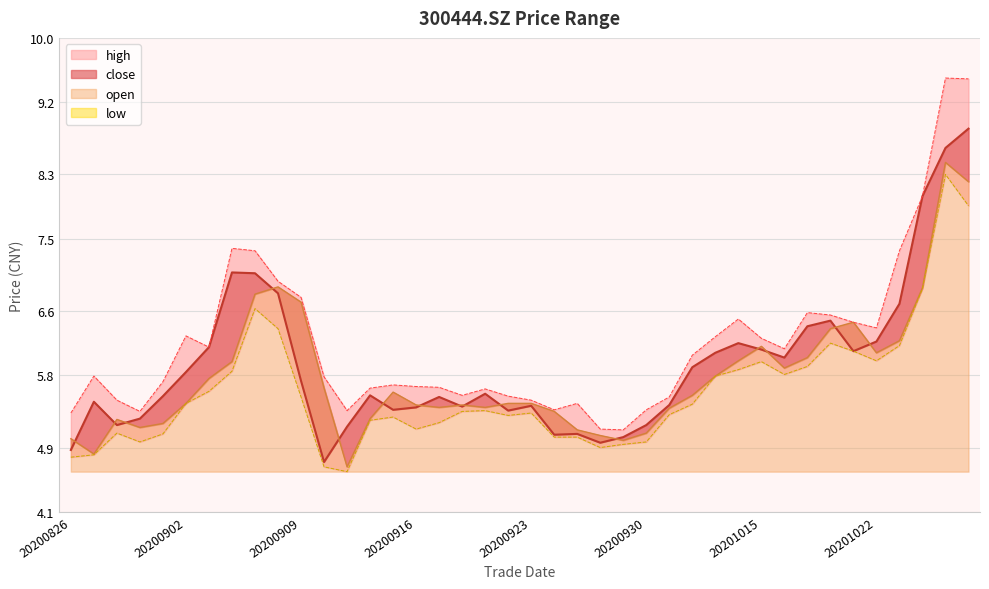

Reading left to right, extract all data points from this chart.

close: 20200826=4.9	20200827=5.5	20200828=5.2	20200831=5.3	20200901=5.5	20200902=5.8	20200903=6.2	20200904=7.1	20200907=7.1	20200908=6.8	20200909=5.7	20200910=4.7	20200911=5.2	20200914=5.5	20200915=5.4	20200916=5.4	20200917=5.5	20200918=5.4	20200921=5.6	20200922=5.4	20200923=5.4	20200924=5.1	20200925=5.1	20200928=5.0	20200929=5.0	20200930=5.2	20201009=5.4	20201012=5.9	20201013=6.1	20201014=6.2	20201015=6.1	20201016=6.0	20201019=6.4	20201020=6.5	20201021=6.1	20201022=6.2	20201023=6.7	20201026=8.0	20201027=8.6	20201028=8.9
open: 20200826=5.0	20200827=4.8	20200828=5.2	20200831=5.2	20200901=5.2	20200902=5.5	20200903=5.8	20200904=6.0	20200907=6.8	20200908=6.9	20200909=6.7	20200910=5.6	20200911=4.7	20200914=5.3	20200915=5.6	20200916=5.4	20200917=5.4	20200918=5.4	20200921=5.4	20200922=5.5	20200923=5.5	20200924=5.3	20200925=5.1	20200928=5.0	20200929=5.0	20200930=5.1	20201009=5.4	20201012=5.5	20201013=5.8	20201014=6.0	20201015=6.2	20201016=5.9	20201019=6.0	20201020=6.4	20201021=6.5	20201022=6.1	20201023=6.2	20201026=6.9	20201027=8.4	20201028=8.2
high: 20200826=5.3	20200827=5.8	20200828=5.5	20200831=5.3	20200901=5.7	20200902=6.3	20200903=6.2	20200904=7.4	20200907=7.3	20200908=7.0	20200909=6.8	20200910=5.8	20200911=5.4	20200914=5.6	20200915=5.7	20200916=5.7	20200917=5.7	20200918=5.5	20200921=5.6	20200922=5.5	20200923=5.5	20200924=5.4	20200925=5.5	20200928=5.1	20200929=5.1	20200930=5.4	20201009=5.5	20201012=6.0	20201013=6.3	20201014=6.5	20201015=6.3	20201016=6.1	20201019=6.6	20201020=6.5	20201021=6.5	20201022=6.4	20201023=7.3	20201026=8.0	20201027=9.5	20201028=9.5
low: 20200826=4.8	20200827=4.8	20200828=5.1	20200831=5.0	20200901=5.1	20200902=5.5	20200903=5.6	20200904=5.8	20200907=6.6	20200908=6.4	20200909=5.5	20200910=4.7	20200911=4.6	20200914=5.2	20200915=5.3	20200916=5.1	20200917=5.2	20200918=5.3	20200921=5.4	20200922=5.3	20200923=5.3	20200924=5.0	20200925=5.0	20200928=4.9	20200929=4.9	20200930=5.0	20201009=5.3	20201012=5.4	20201013=5.8	20201014=5.9	20201015=6.0	20201016=5.8	20201019=5.9	20201020=6.2	20201021=6.1	20201022=6.0	20201023=6.2	20201026=6.9	20201027=8.3	20201028=7.9